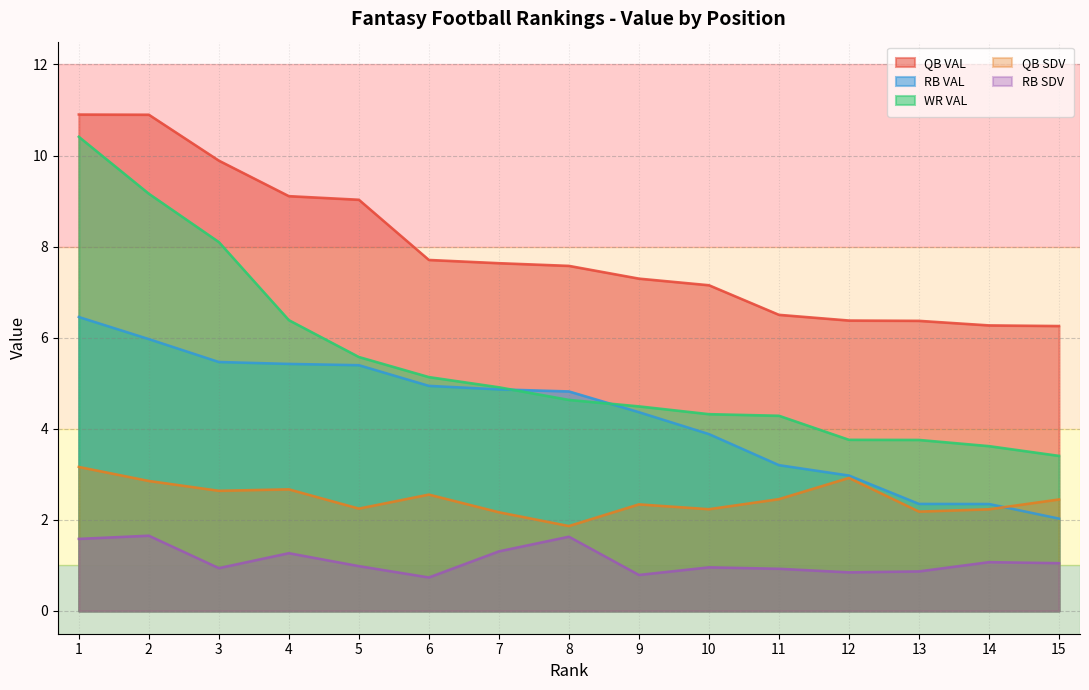

Is the value of RB SDV at 8 greater than the value of RB VAL at 12?

No